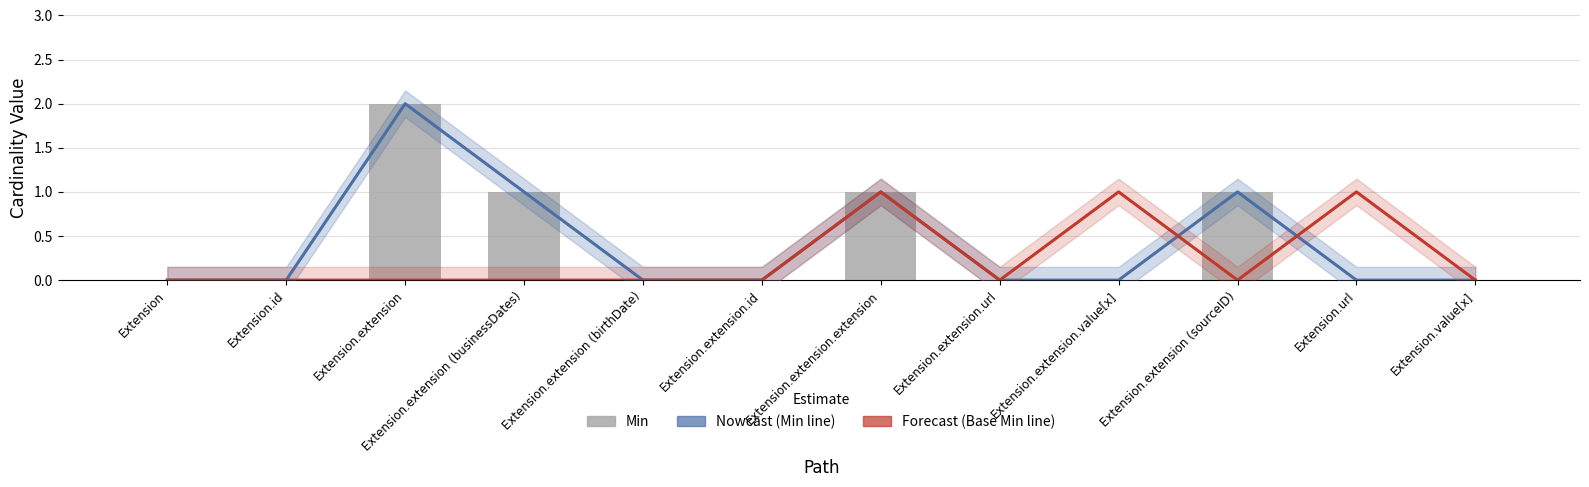

Between Extension.extension (birthDate) and Extension.extension.value[x], which series saw the biggest shift?

Base Min